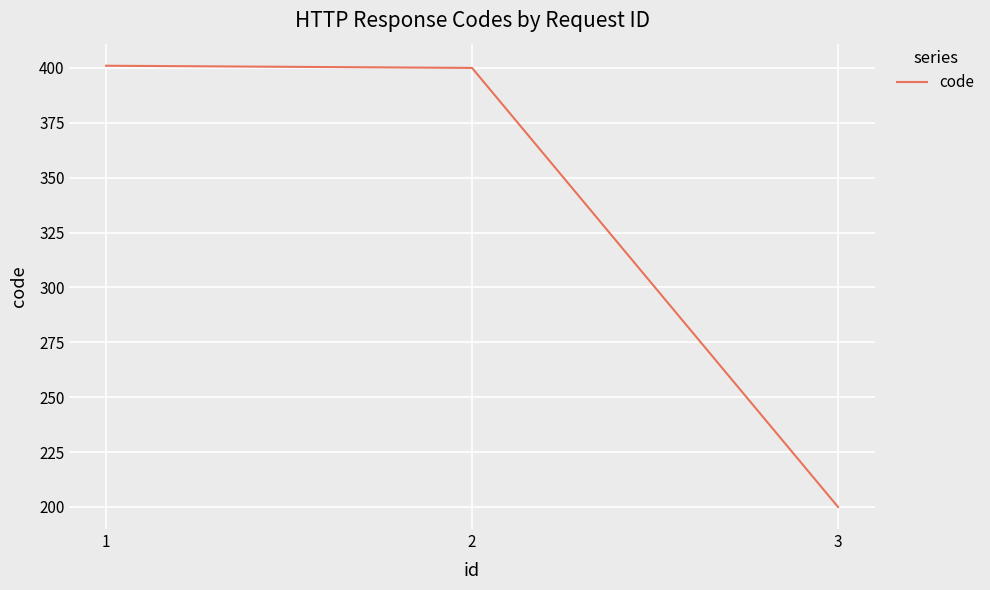

How many lines are shown in the chart?

1